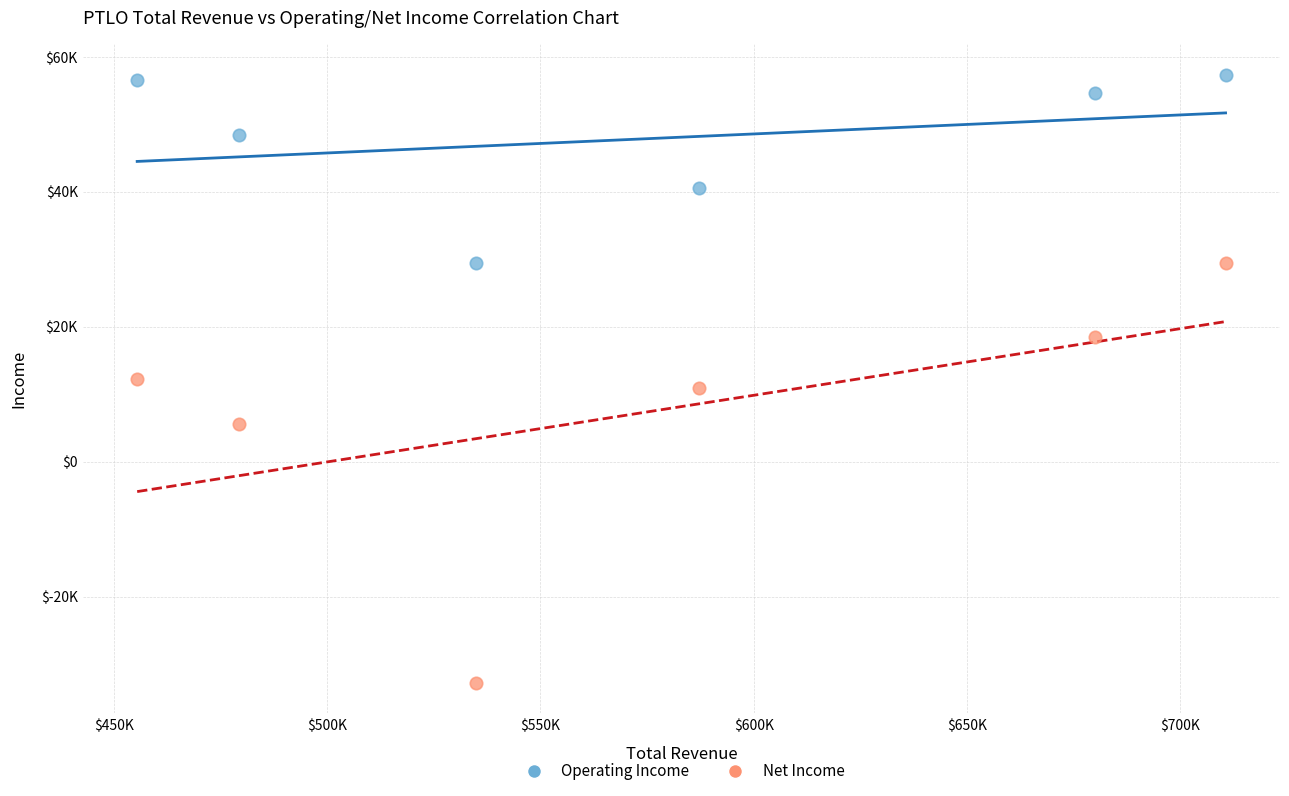

Which series reaches the minimum Y coordinate?

Net Income